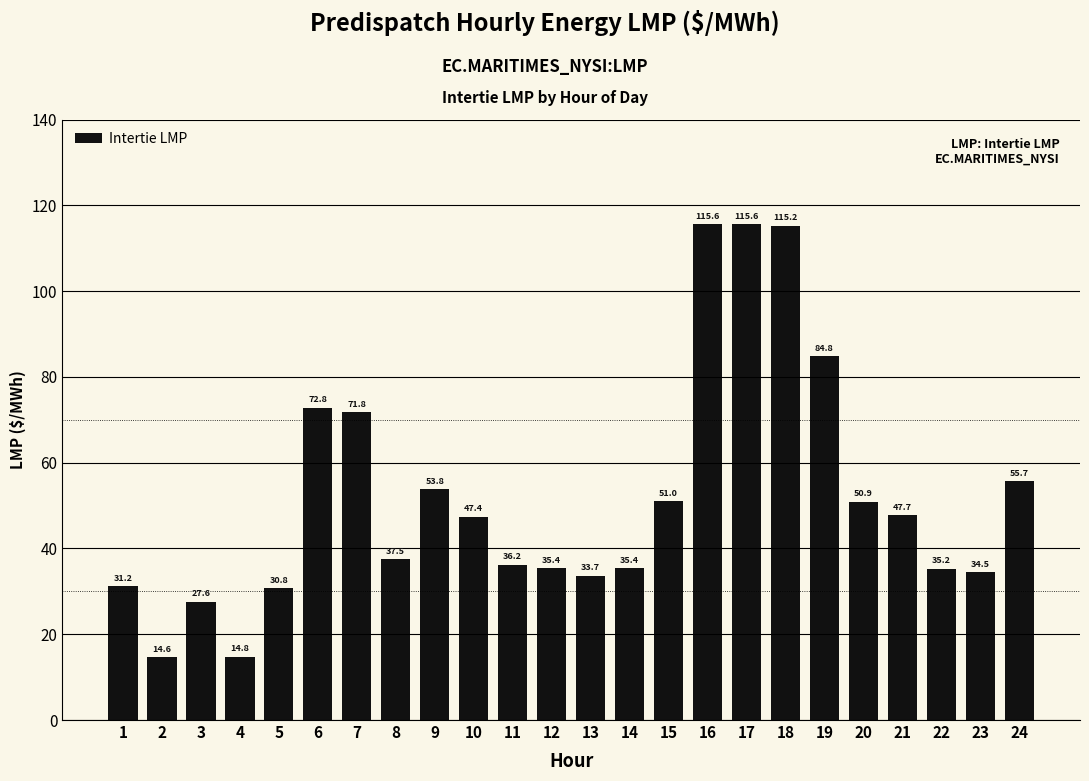

At which label is the value closest to 65?

7